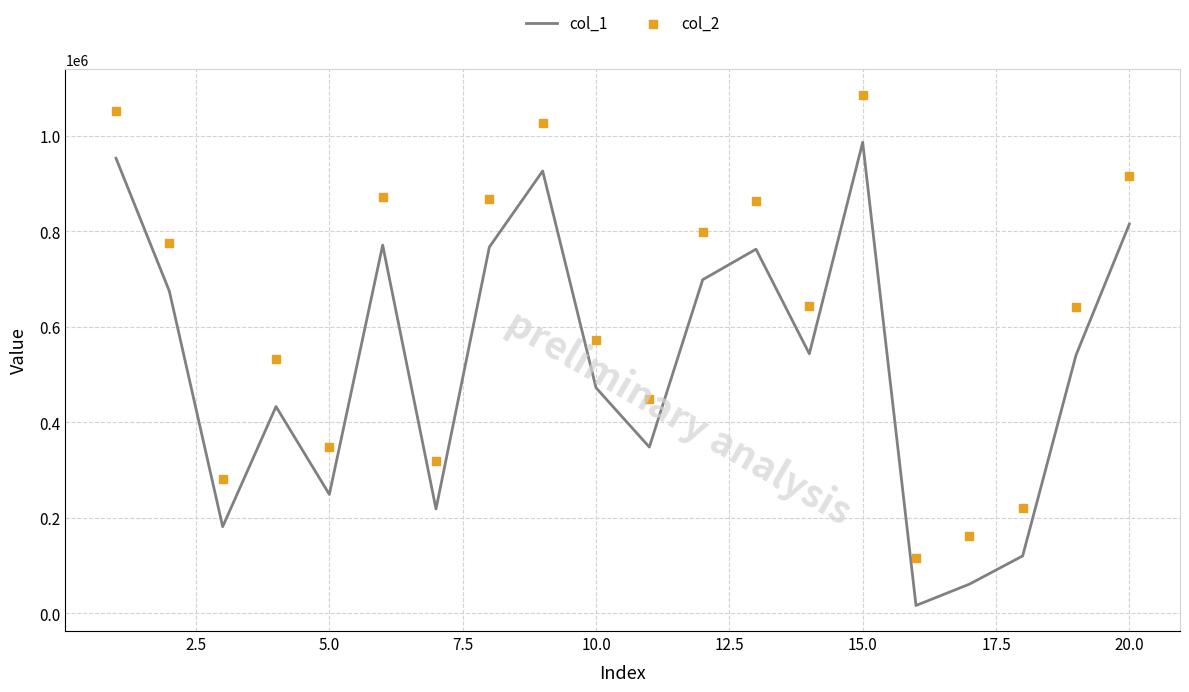

Which series has the largest total across all categories?

col_2